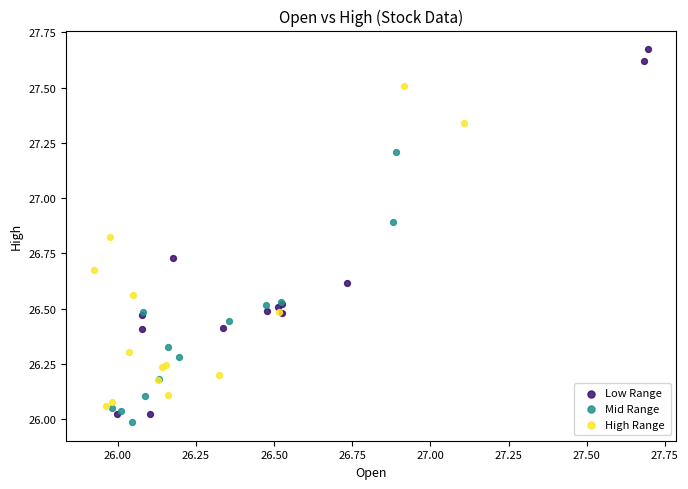

What are all the series names shown in the legend?

Low Range, Mid Range, High Range